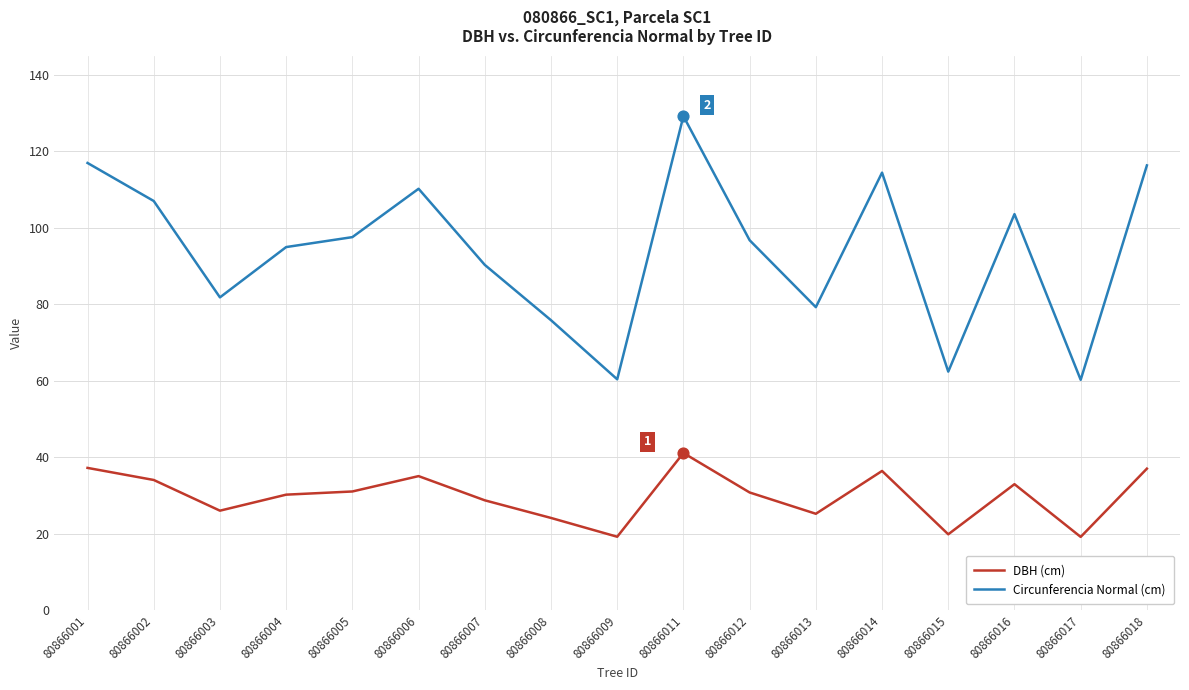

Which series has the largest total across all categories?

Circunferencia Normal (cm)